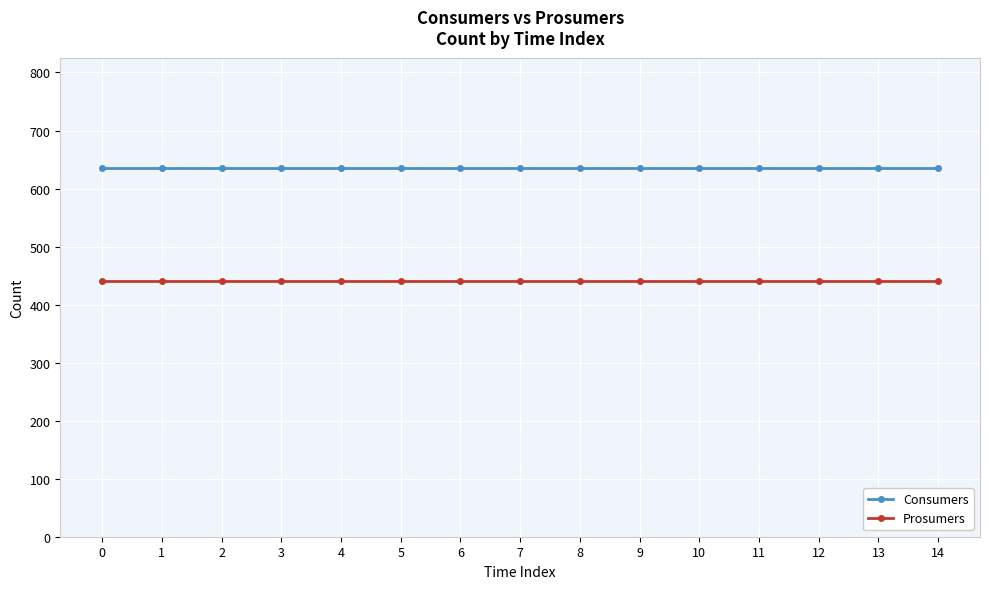

What is the sum of the Prosumers values at 1 and 7?

880